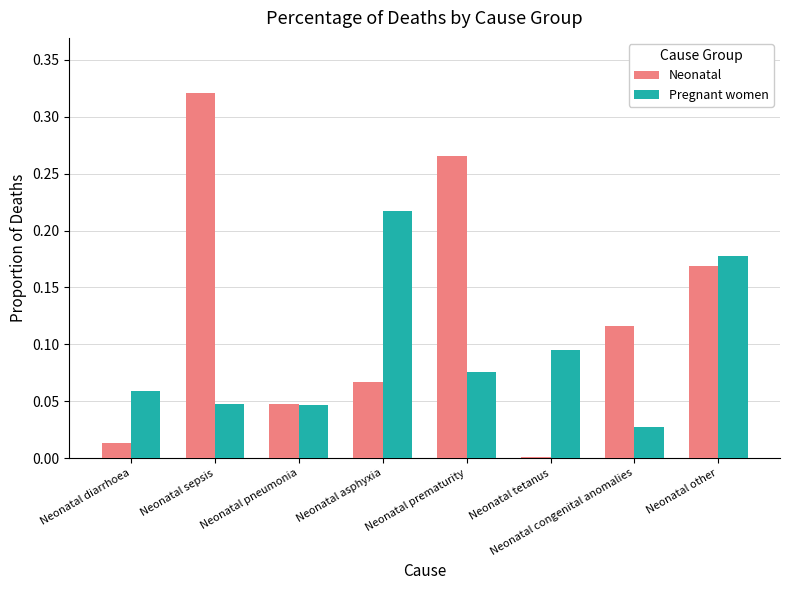

Which series changed the most between Neonatal prematurity and Neonatal congenital anomalies?

Neonatal